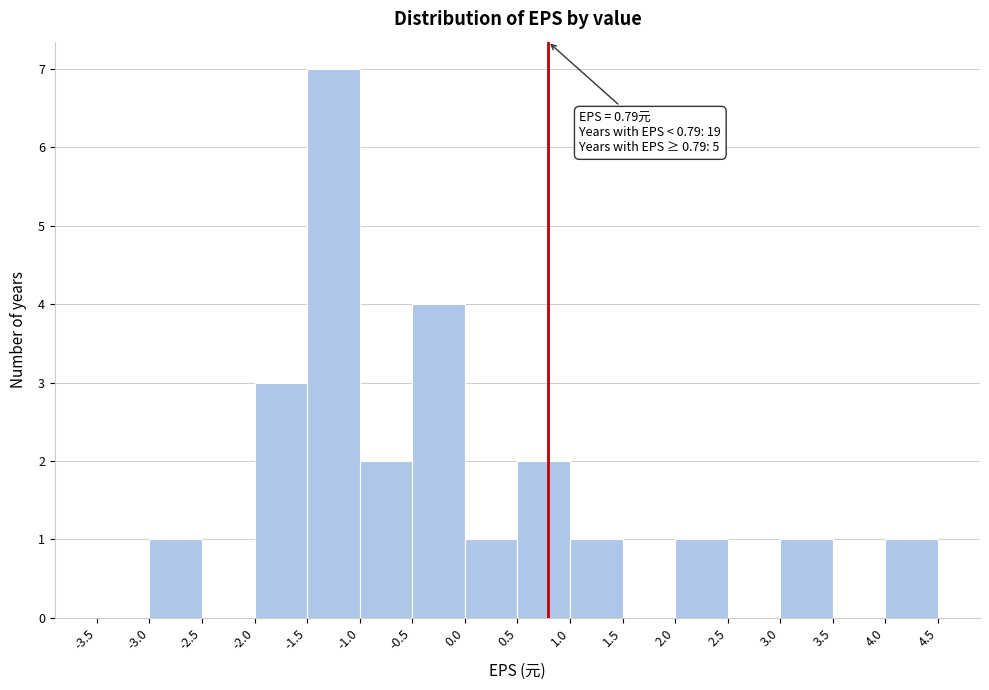

Which range on the x-axis has the tallest bar?

-1.5 to -1.0